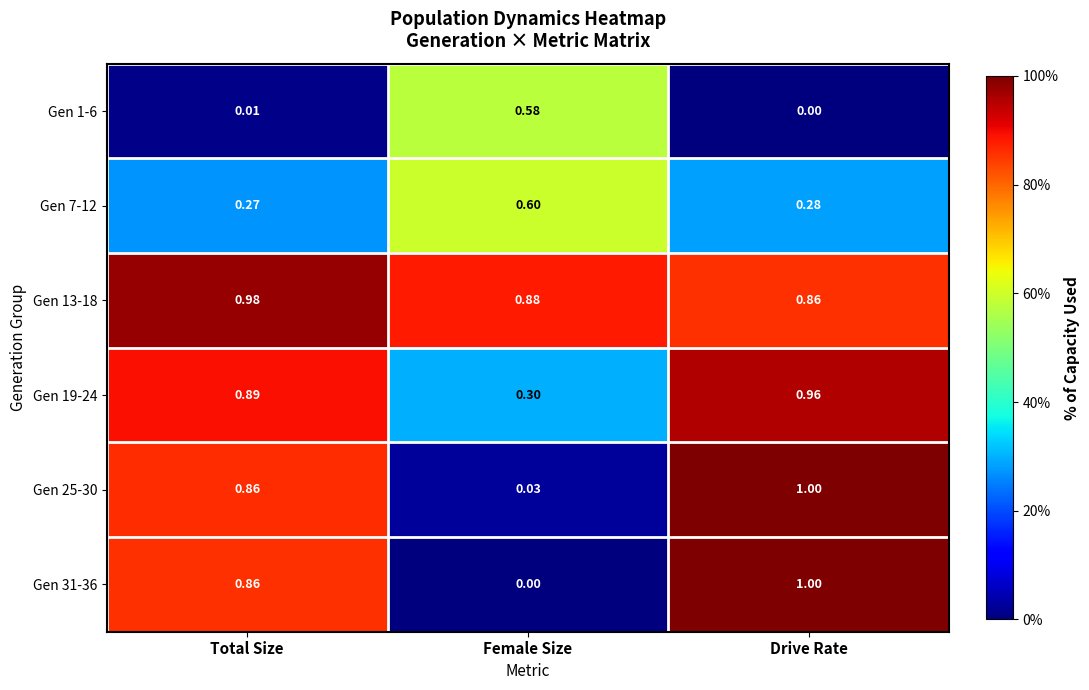

At which label does Gen 31-36 reach its minimum?

Female Size